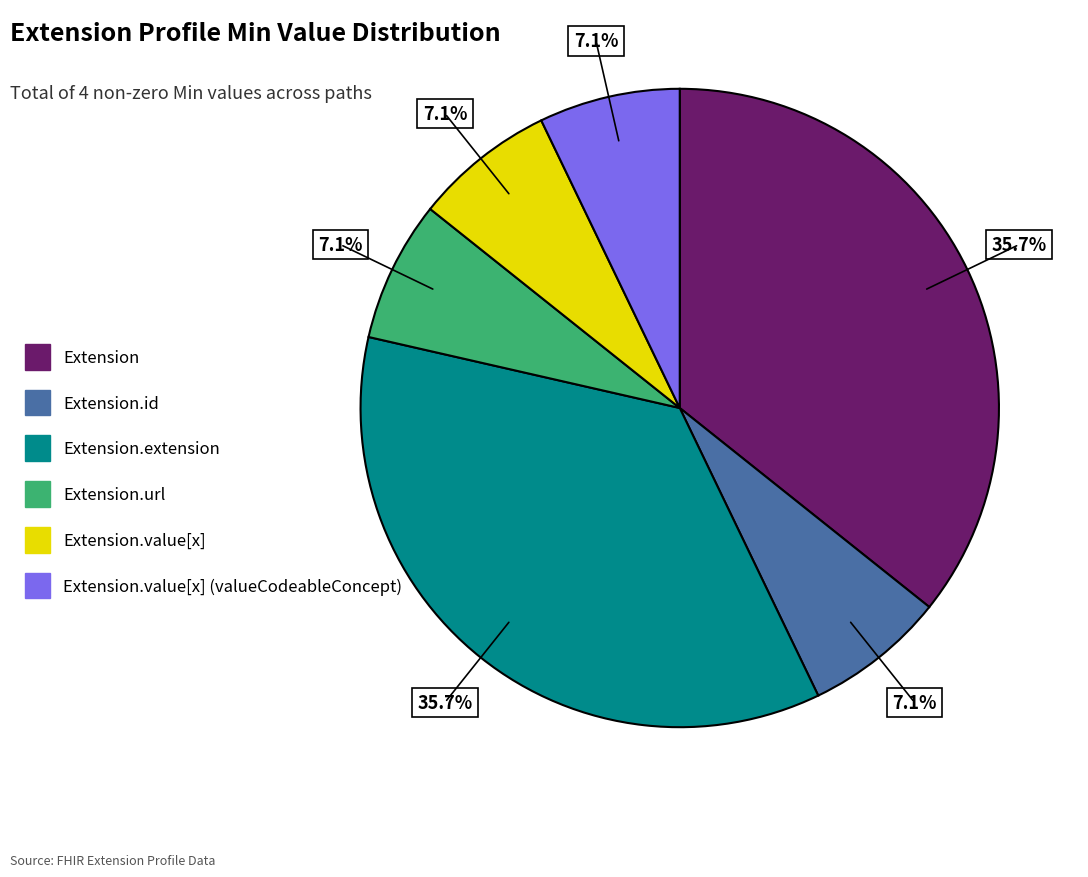

Is there a majority slice in this chart?

No